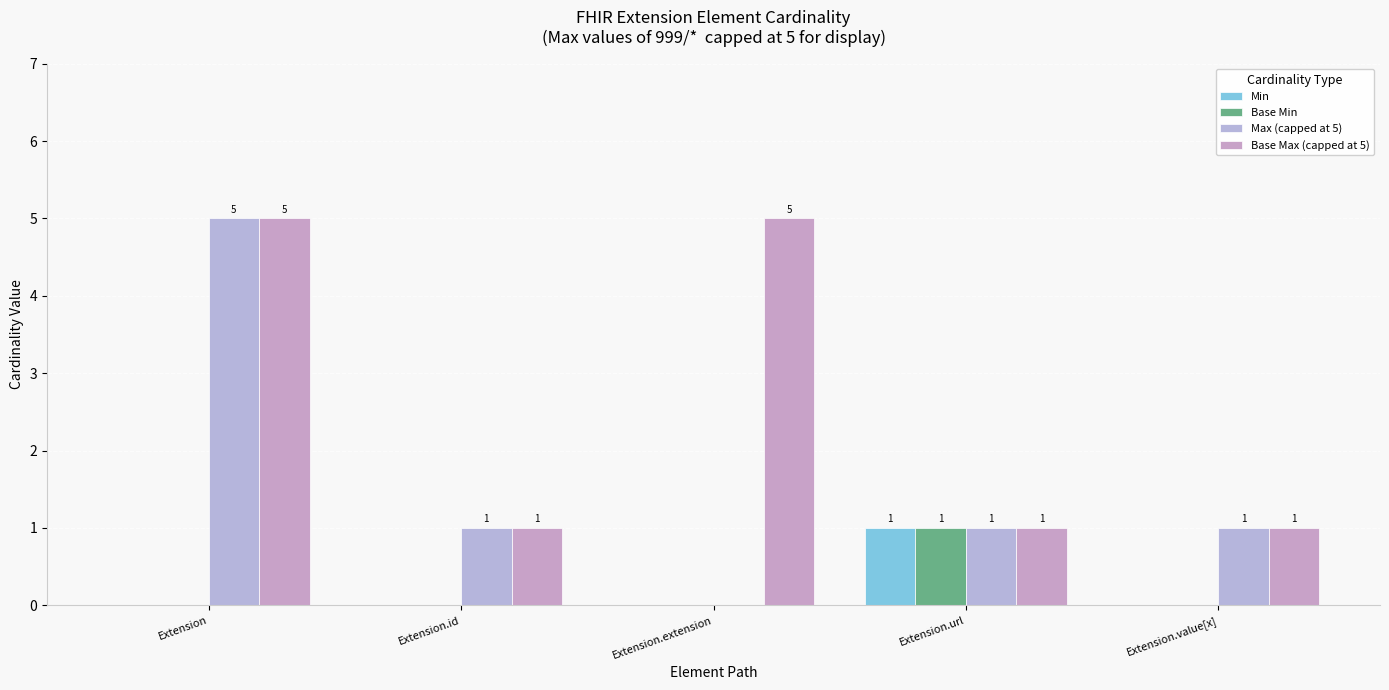

Reading left to right, transcribe all the data shown in this chart.

Min: Extension=0	Extension.id=0	Extension.extension=0	Extension.url=1	Extension.value[x]=0
Base Min: Extension=0	Extension.id=0	Extension.extension=0	Extension.url=1	Extension.value[x]=0
Max (capped at 5): Extension=5	Extension.id=1	Extension.extension=0	Extension.url=1	Extension.value[x]=1
Base Max (capped at 5): Extension=5	Extension.id=1	Extension.extension=5	Extension.url=1	Extension.value[x]=1